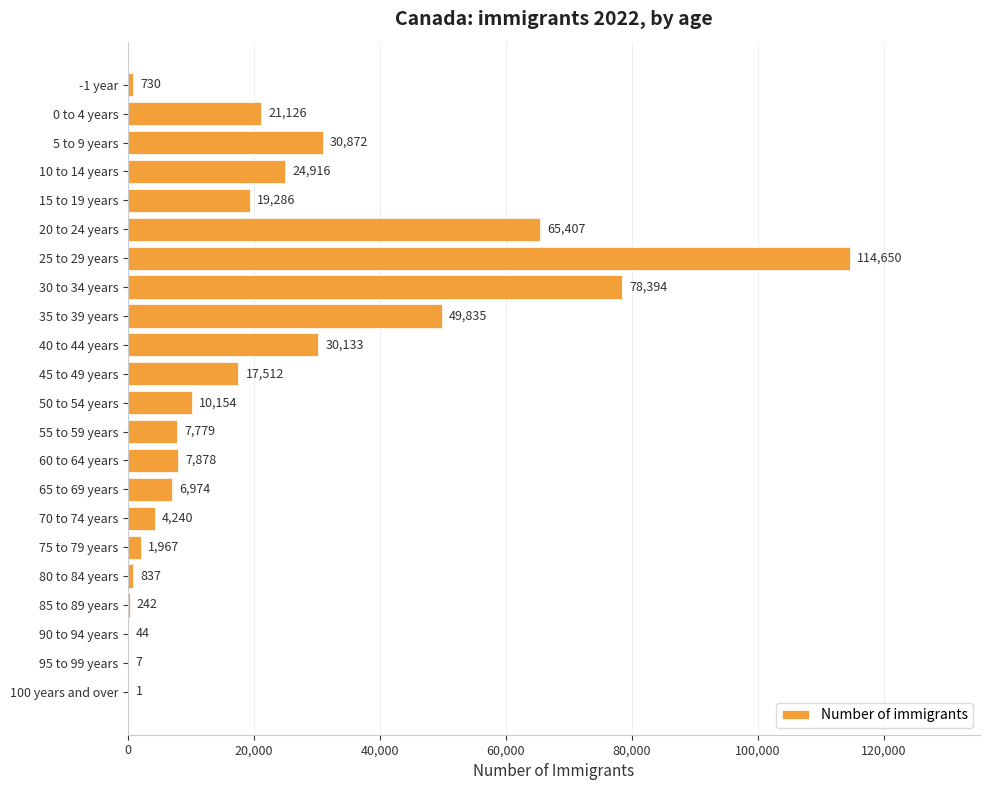

True or false: the data shows 44 at 90 to 94 years.

True